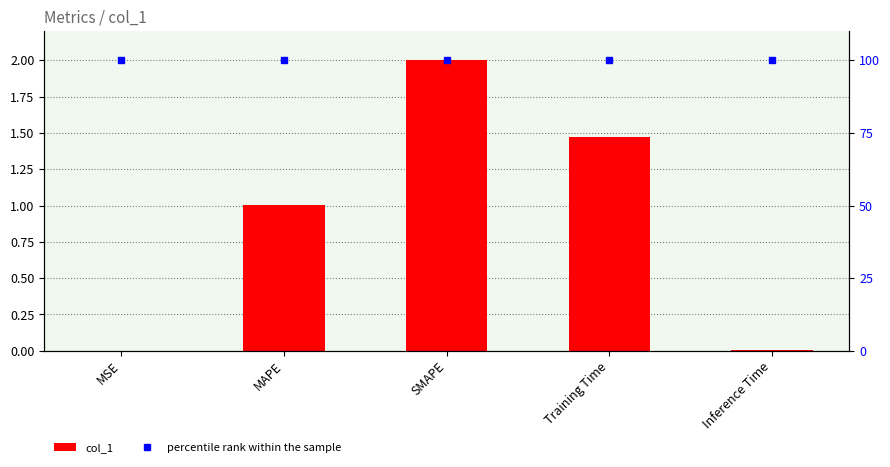

At which category is the sum across all series the highest?

SMAPE